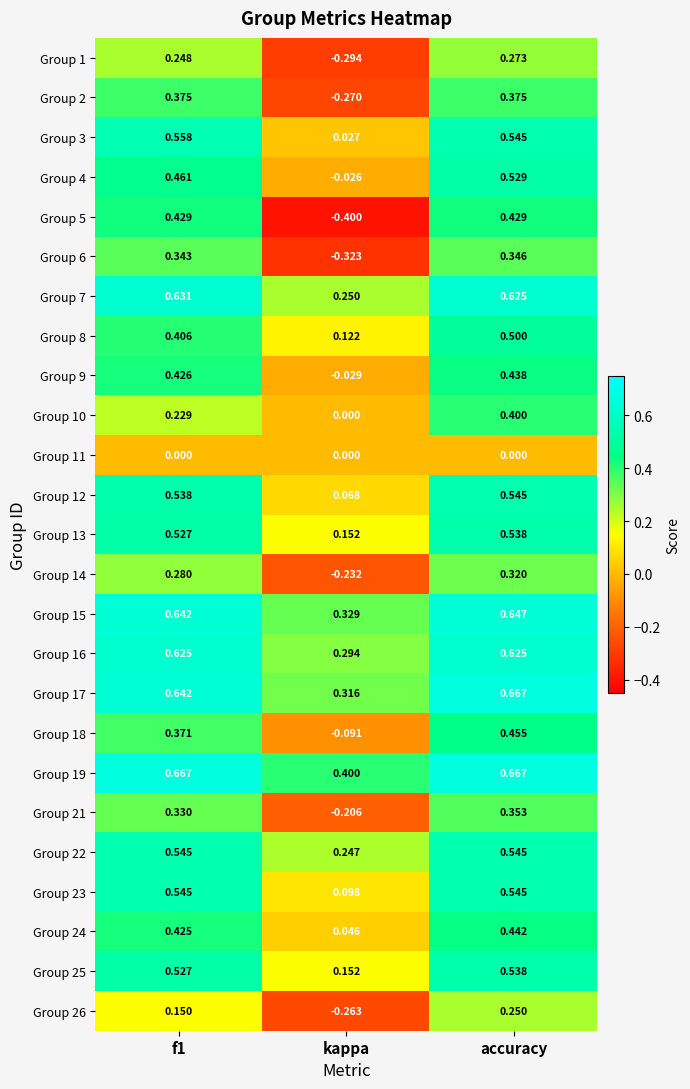

At which category does the chart reach its minimum across all series?

kappa